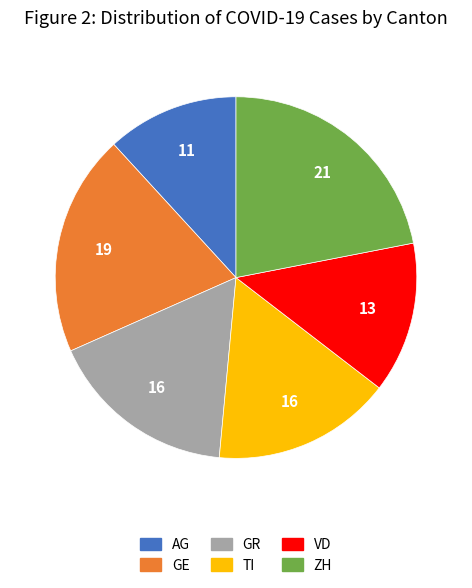

The AG slice represents 1% of the pie. True or false?

False